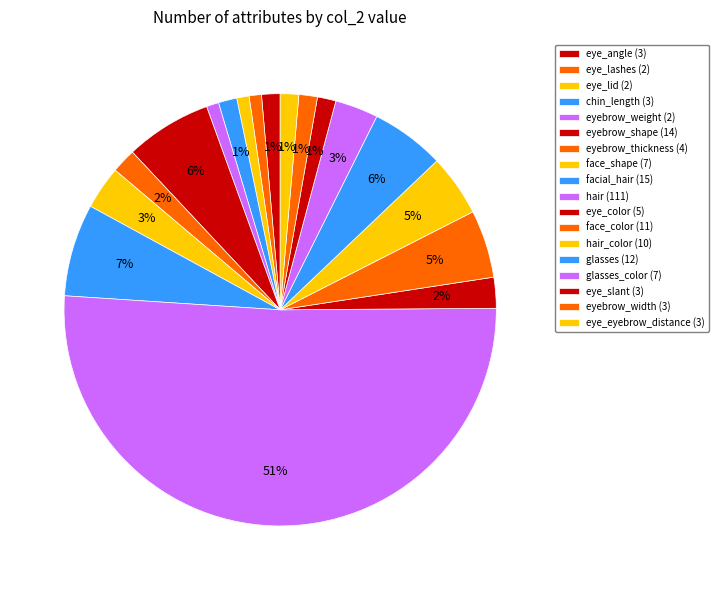

How many slices are in this pie chart?

18